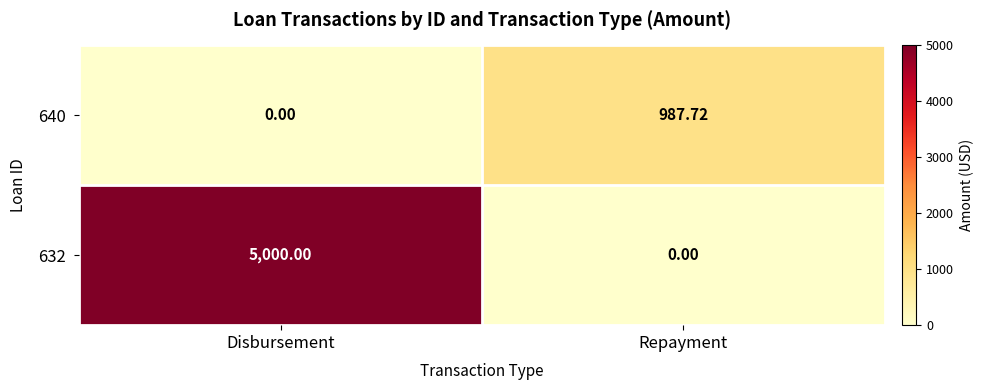

List the series in order of their overall mean, highest first.

632, 640